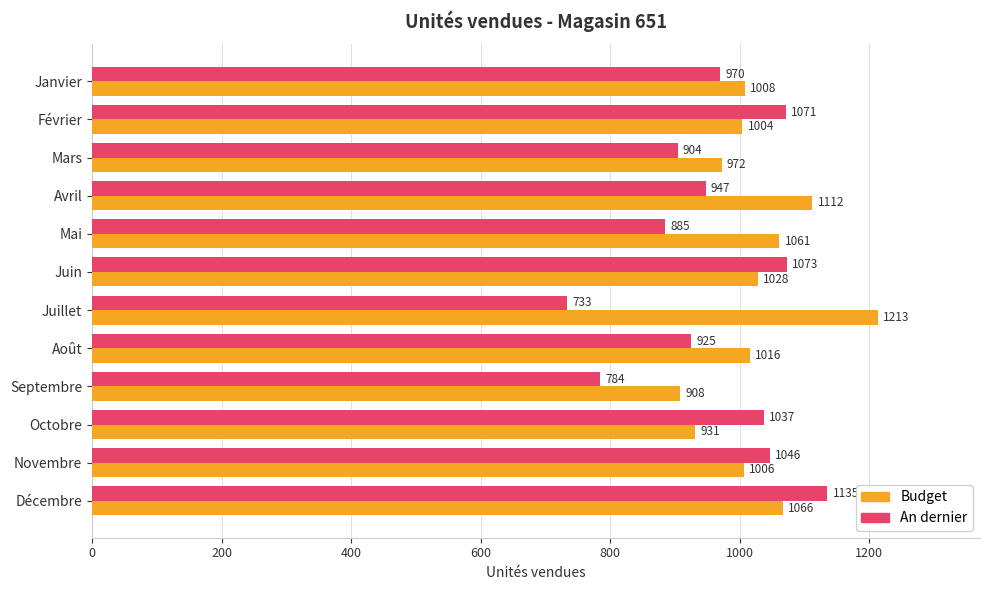

What is the maximum value shown in the chart?

1213